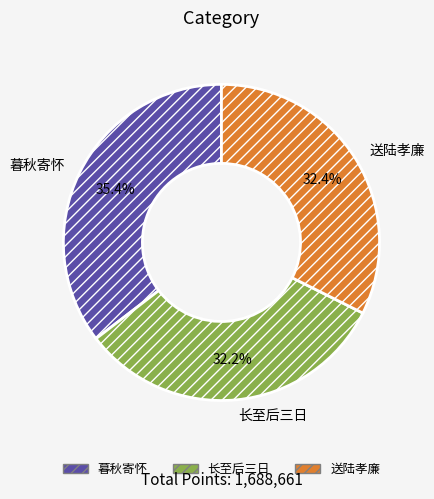

How much of the chart is everything except 暮秋寄怀?

64.6%